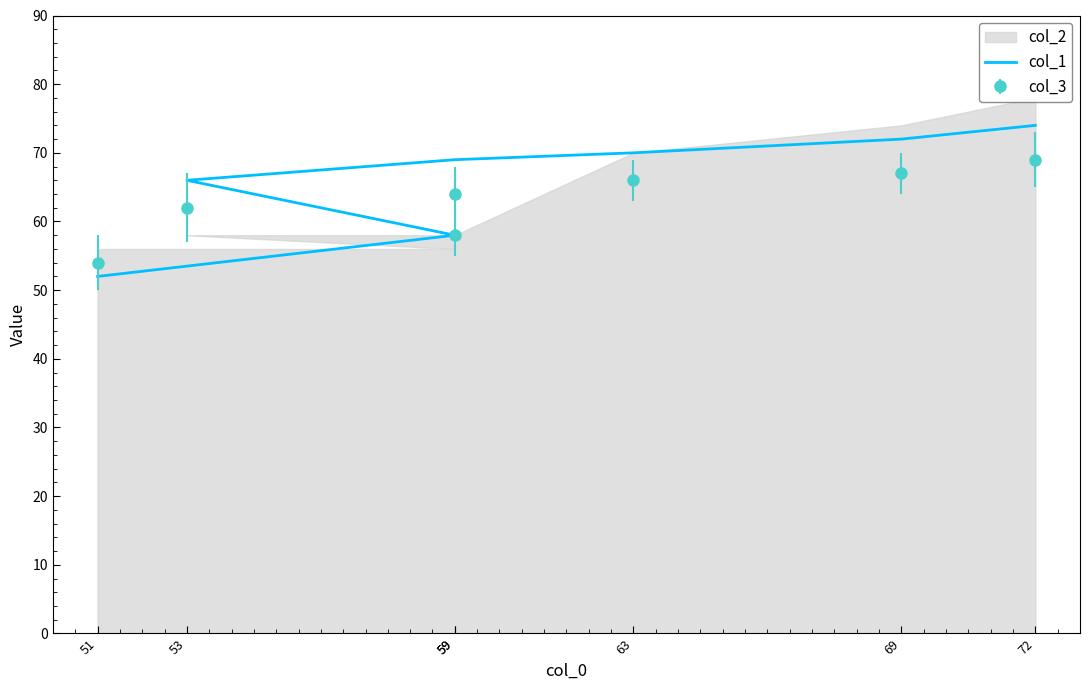

How many lines are shown in the chart?

1